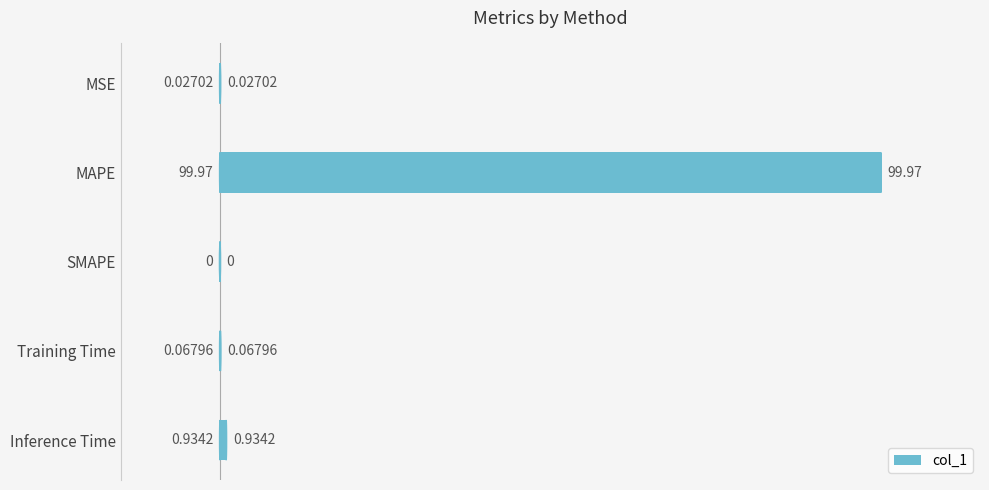

Between Training Time and MSE, which is larger?

Training Time